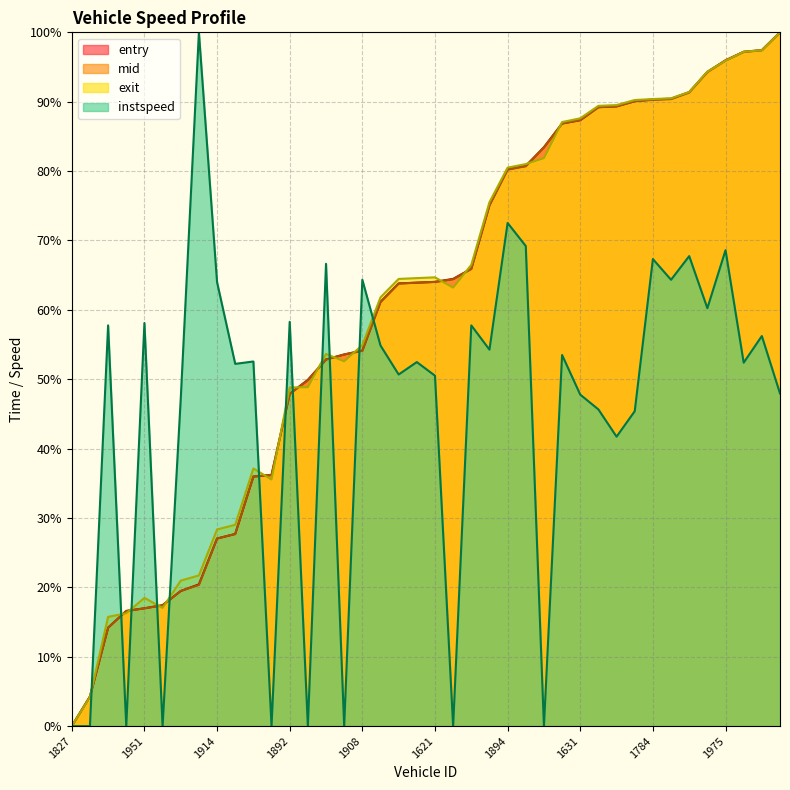

Which series changed the most between 1621 and 1631?

mid